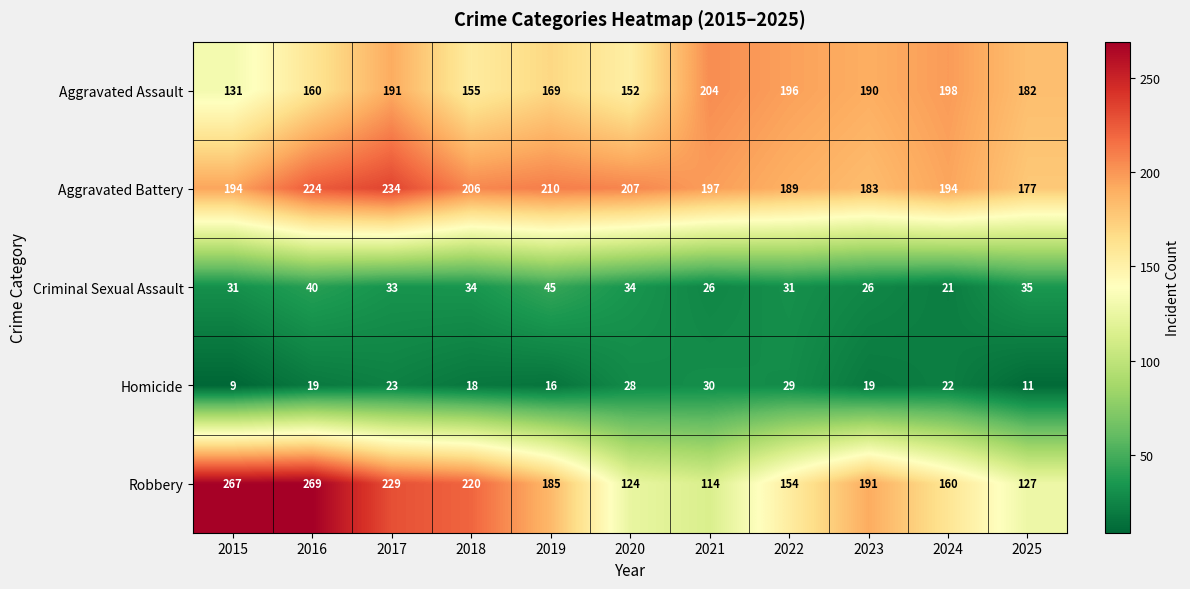

At which label does Aggravated Battery first exceed 197?

2016